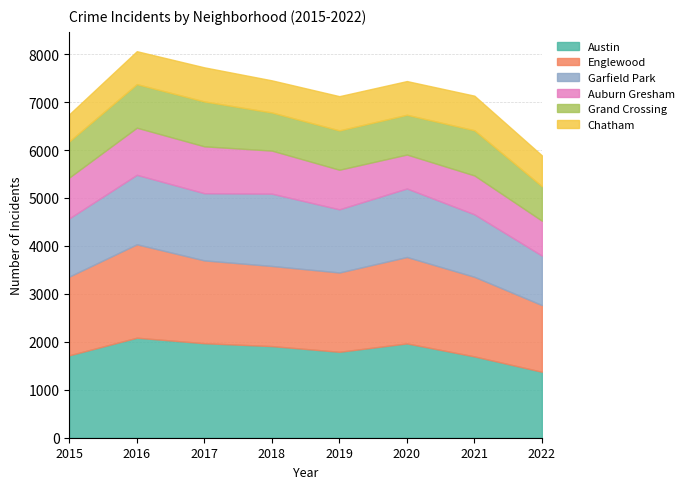

What is the average value of the Grand Crossing series?

838